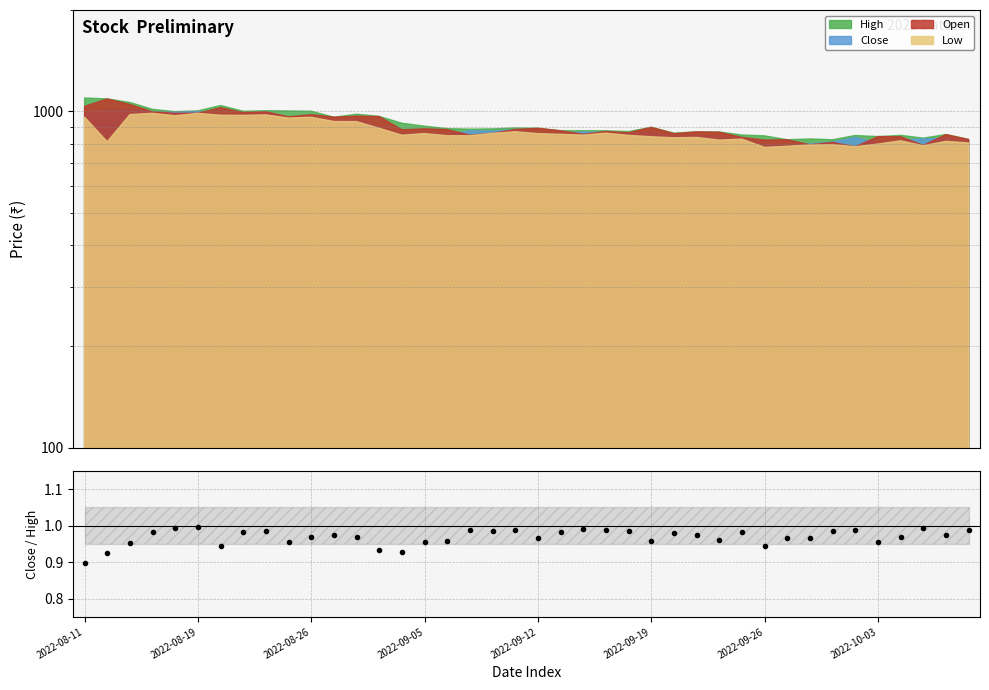

How many interior local valleys (lower than both neighbors) does the data have?

10